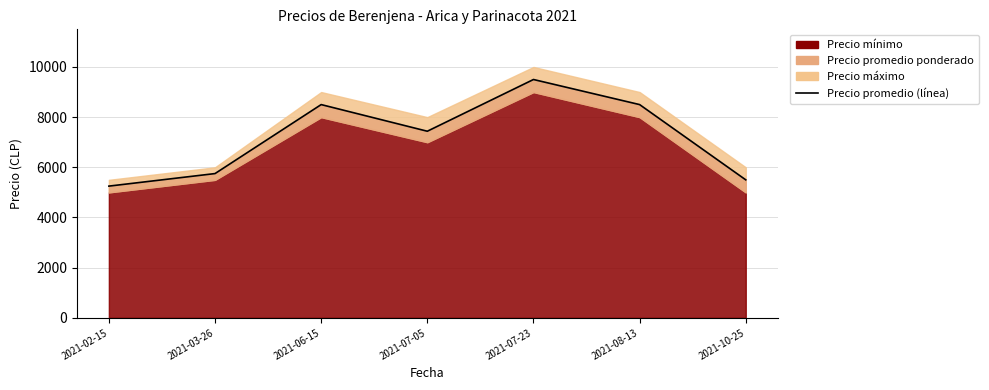

What is the difference between the maximum and minimum values?

4250